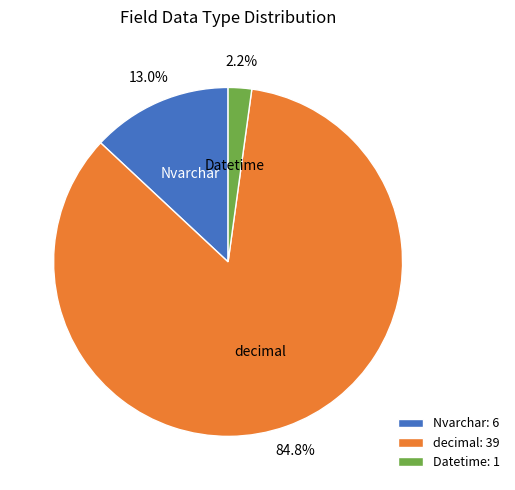

What is the smallest slice in the pie chart?

Datetime: 1